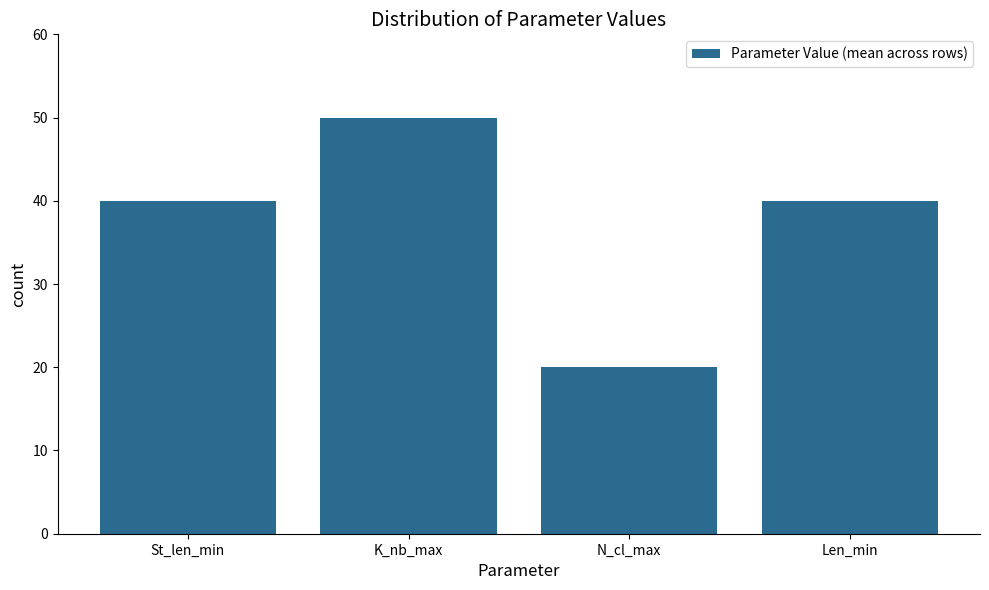

The chart shows a value of 9 at N_cl_max. True or false?

False